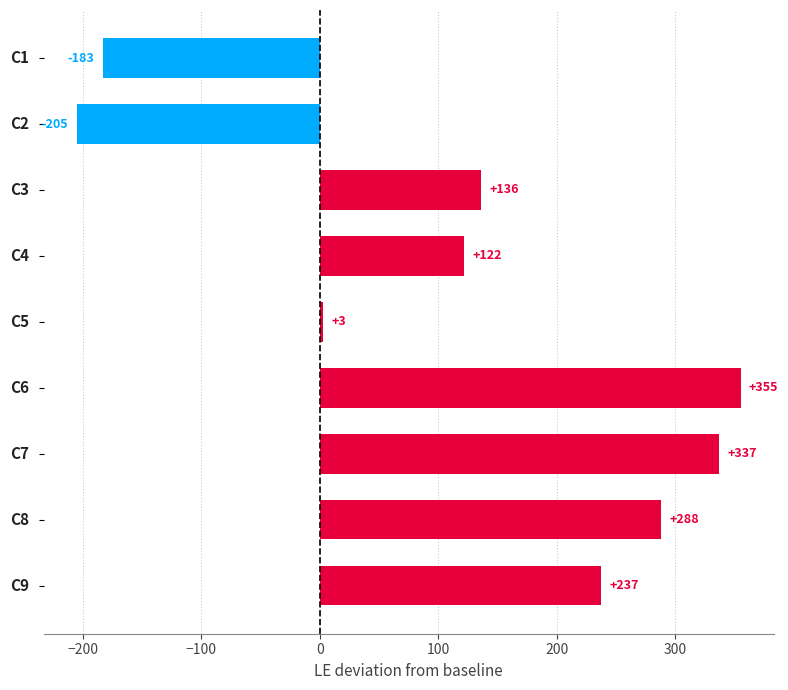

What is the smallest value displayed?

-205